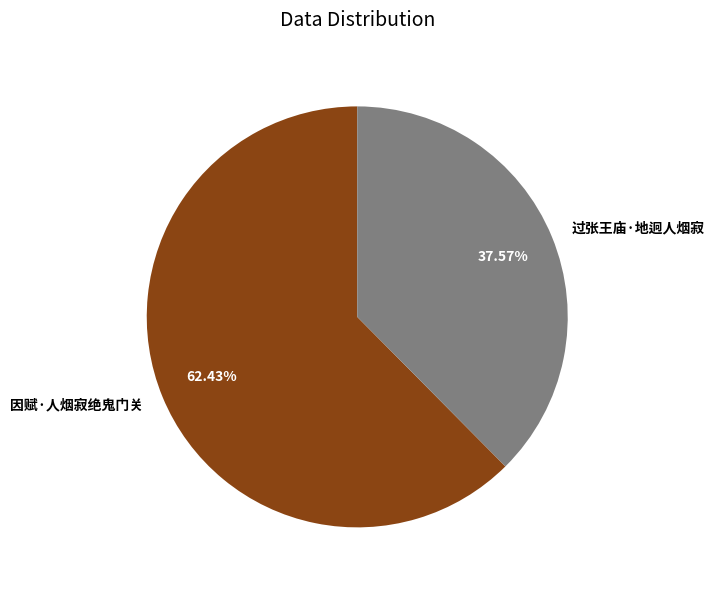

To the nearest percent, what is the difference between the 因赋·人烟寂绝鬼门关 and 过张王庙·地迥人烟寂 slice percentages?

25%